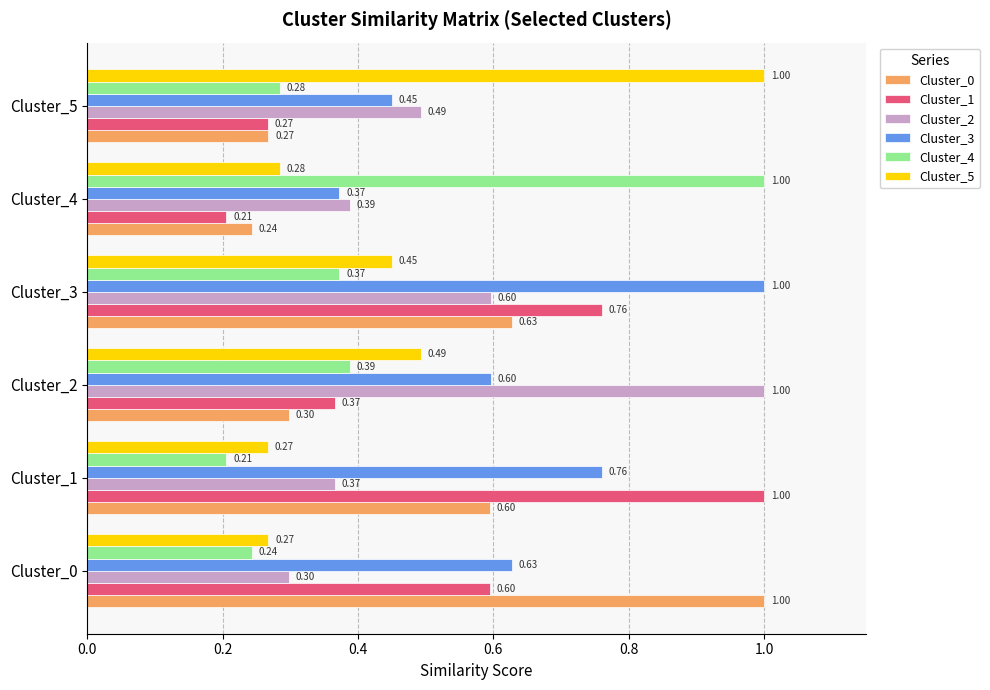

What is the spread (max minus min) of values at Cluster_2?

0.7